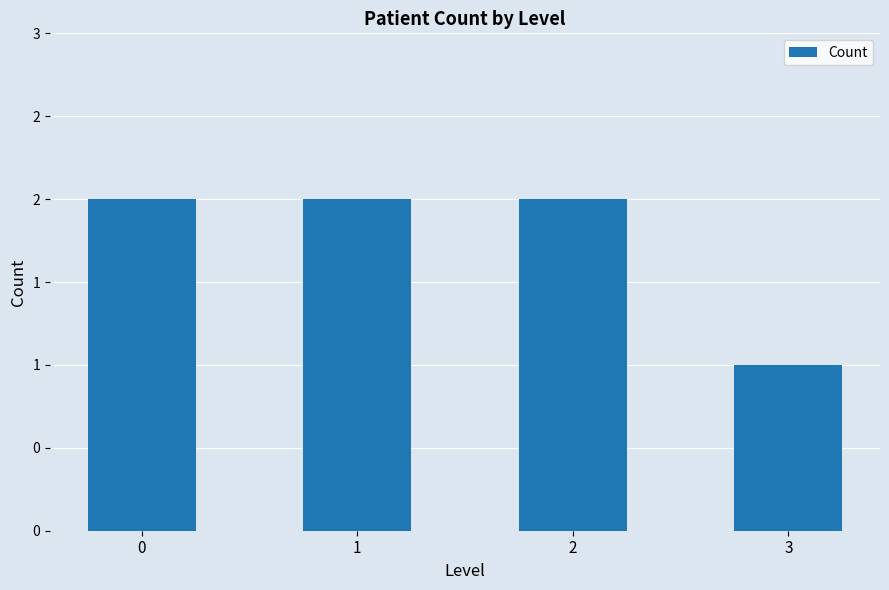

Are the bars horizontal?

No